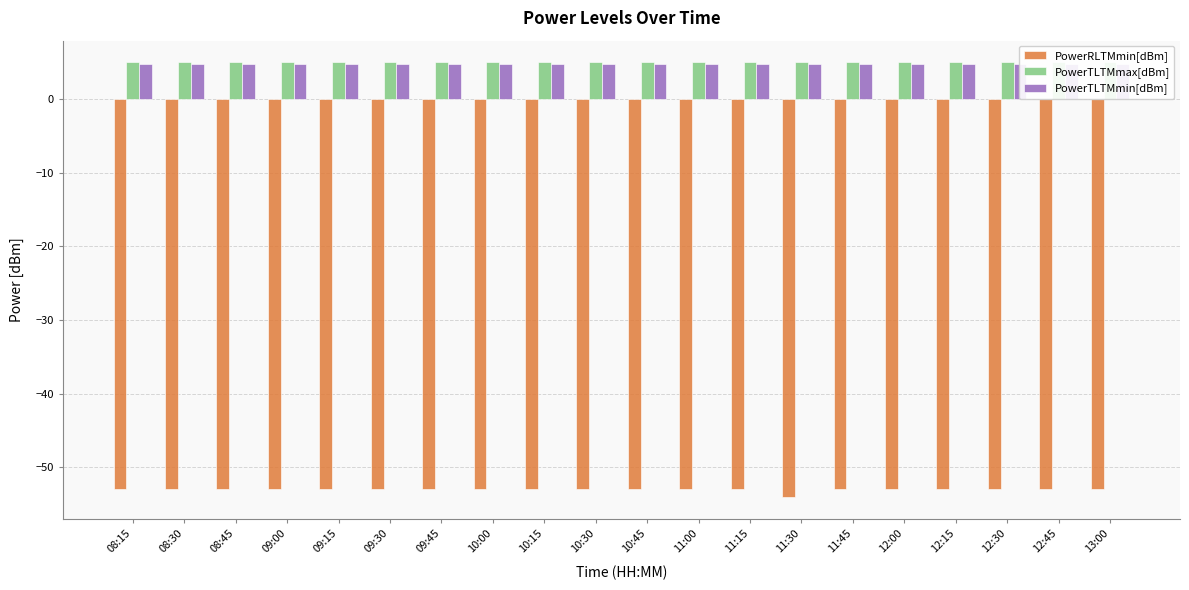

What is the total value across all series at 09:30?

-43.2